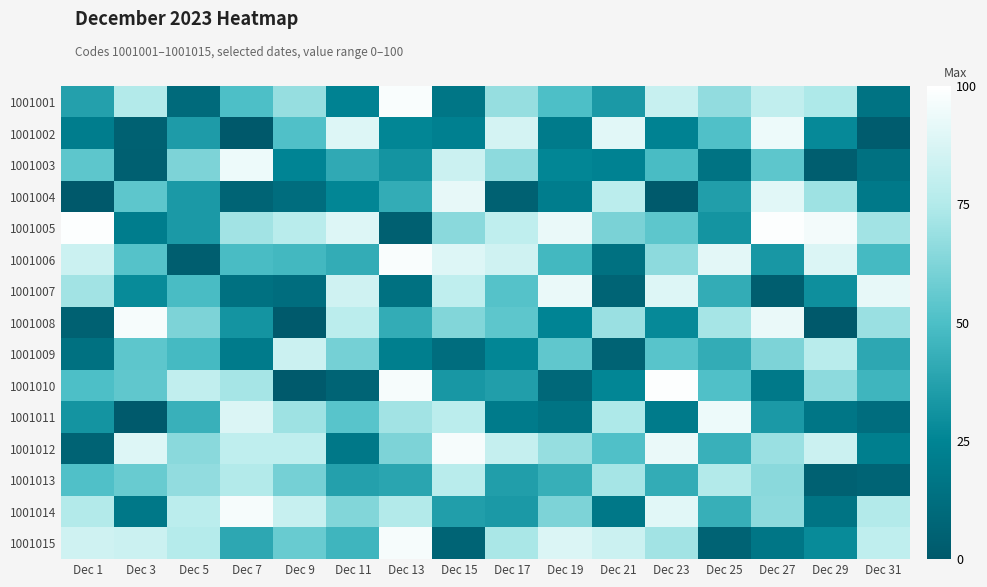

Which label corresponds to the smallest value in the chart?

Dec 7